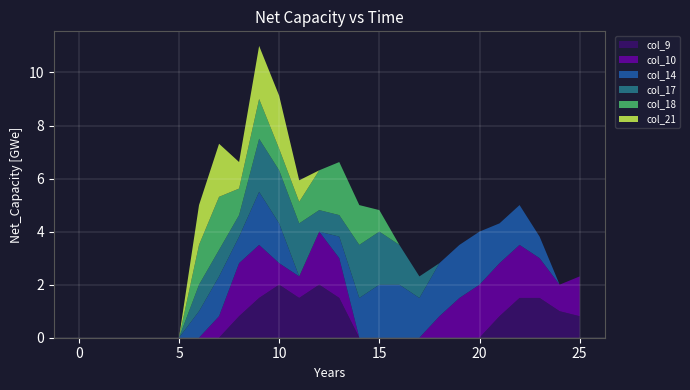

Reading left to right, list all the values displayed in this chart.

col_9: 0=0.0	1=0.0	2=0.0	3=0.0	4=0.0	5=0.0	6=0.0	7=0.0	8=0.8	9=1.5	10=2.0	11=1.5	12=2.0	13=1.5	14=0.0	15=0.0	16=0.0	17=0.0	18=0.0	19=0.0	20=0.0	21=0.8	22=1.5	23=1.5	24=1.0	25=0.8
col_10: 0=0.0	1=0.0	2=0.0	3=0.0	4=0.0	5=0.0	6=0.0	7=0.8	8=2.0	9=2.0	10=0.8	11=0.8	12=2.0	13=1.5	14=0.0	15=0.0	16=0.0	17=0.0	18=0.8	19=1.5	20=2.0	21=2.0	22=2.0	23=1.5	24=1.0	25=1.5
col_14: 0=0.0	1=0.0	2=0.0	3=0.0	4=0.0	5=0.0	6=1.0	7=1.5	8=1.0	9=2.0	10=1.5	11=0.0	12=0.0	13=0.8	14=1.5	15=2.0	16=2.0	17=1.5	18=2.0	19=2.0	20=2.0	21=1.5	22=1.5	23=0.8	24=0.0	25=0.0
col_17: 0=0.0	1=0.0	2=0.0	3=0.0	4=0.0	5=0.0	6=1.0	7=1.0	8=0.8	9=2.0	10=2.0	11=2.0	12=0.8	13=0.8	14=2.0	15=2.0	16=1.5	17=0.8	18=0.0	19=0.0	20=0.0	21=0.0	22=0.0	23=0.0	24=0.0	25=0.0
col_18: 0=0.0	1=0.0	2=0.0	3=0.0	4=0.0	5=0.0	6=1.5	7=2.0	8=1.0	9=1.5	10=0.8	11=0.8	12=1.5	13=2.0	14=1.5	15=0.8	16=0.0	17=0.0	18=0.0	19=0.0	20=0.0	21=0.0	22=0.0	23=0.0	24=0.0	25=0.0
col_21: 0=0.0	1=0.0	2=0.0	3=0.0	4=0.0	5=0.0	6=1.5	7=2.0	8=1.0	9=2.0	10=2.0	11=0.8	12=0.0	13=0.0	14=0.0	15=0.0	16=0.0	17=0.0	18=0.0	19=0.0	20=0.0	21=0.0	22=0.0	23=0.0	24=0.0	25=0.0